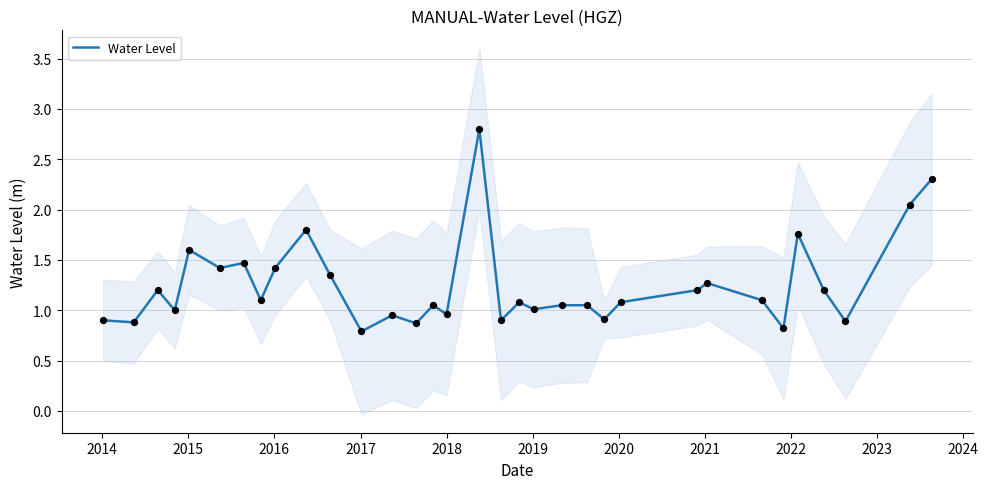

What is the minimum value for Water Level?

0.8